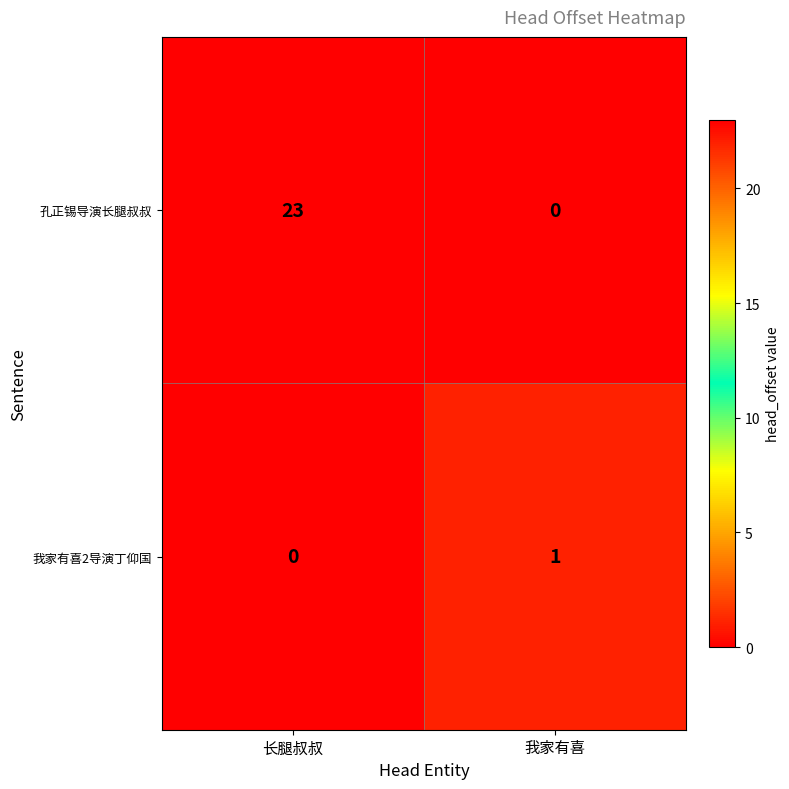

What is the average value of the 孔正锡导演长腿叔叔 series?

12